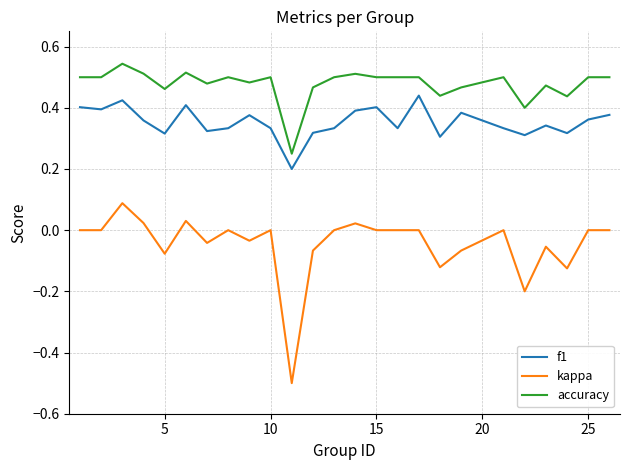

Which series has the largest total across all categories?

accuracy